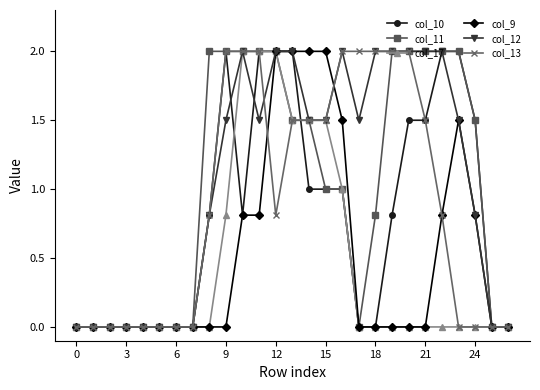

How many distinct data groups are displayed?

6